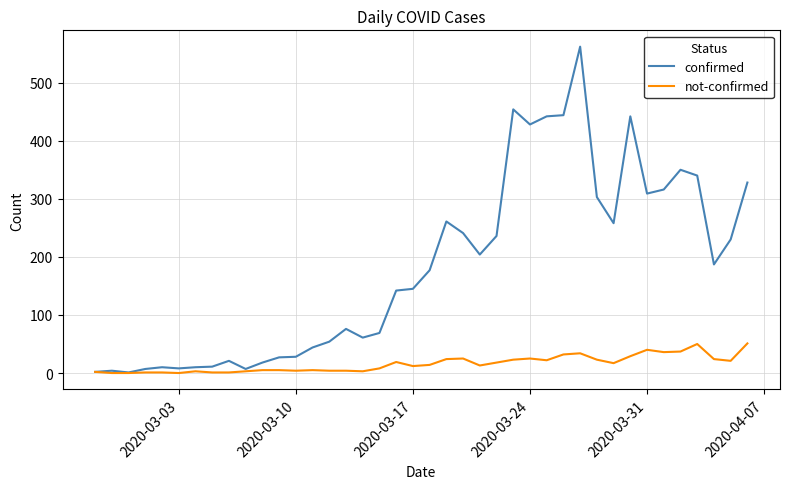

Does the chart have visible grid lines?

Yes